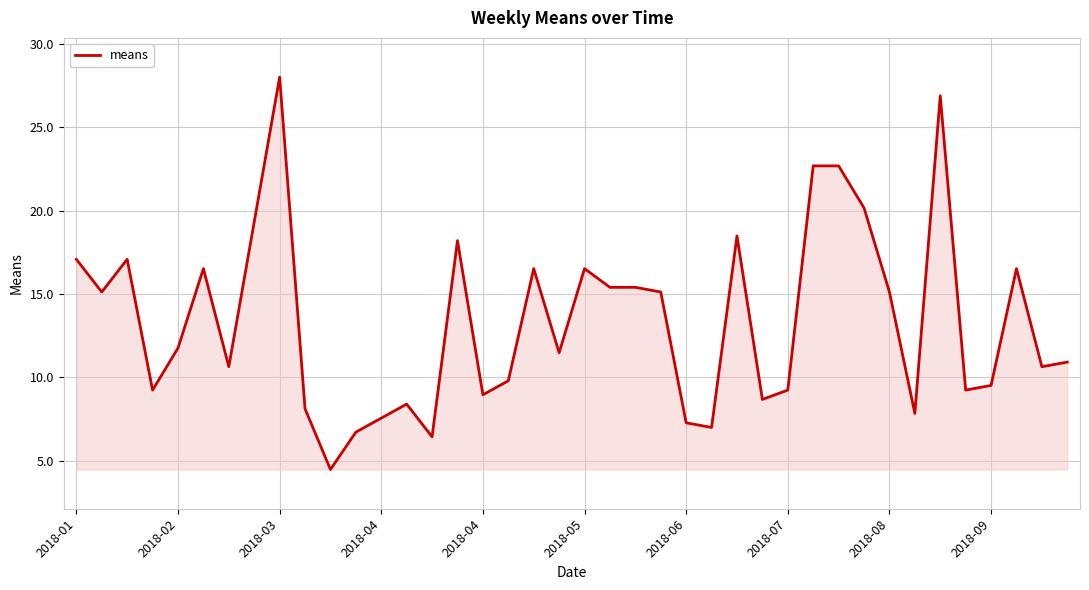

Reading left to right, list all the values displayed in this chart.

17.1	15.1	17.1	9.2	11.8	16.5	10.6	19.3	28.0	8.1	4.5	6.7	7.6	8.4	6.4	18.2	9.0	9.8	16.5	11.5	16.5	15.4	15.4	15.1	7.3	7.0	18.5	8.7	9.2	22.7	22.7	20.2	15.1	7.8	26.9	9.2	9.5	16.5	10.6	10.9